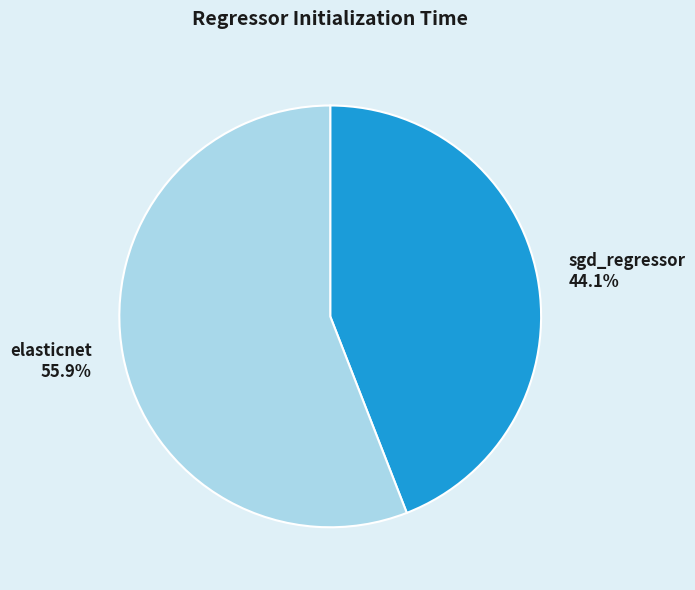

To the nearest percent, what is the combined percentage of sgd_regressor and elasticnet?

100%